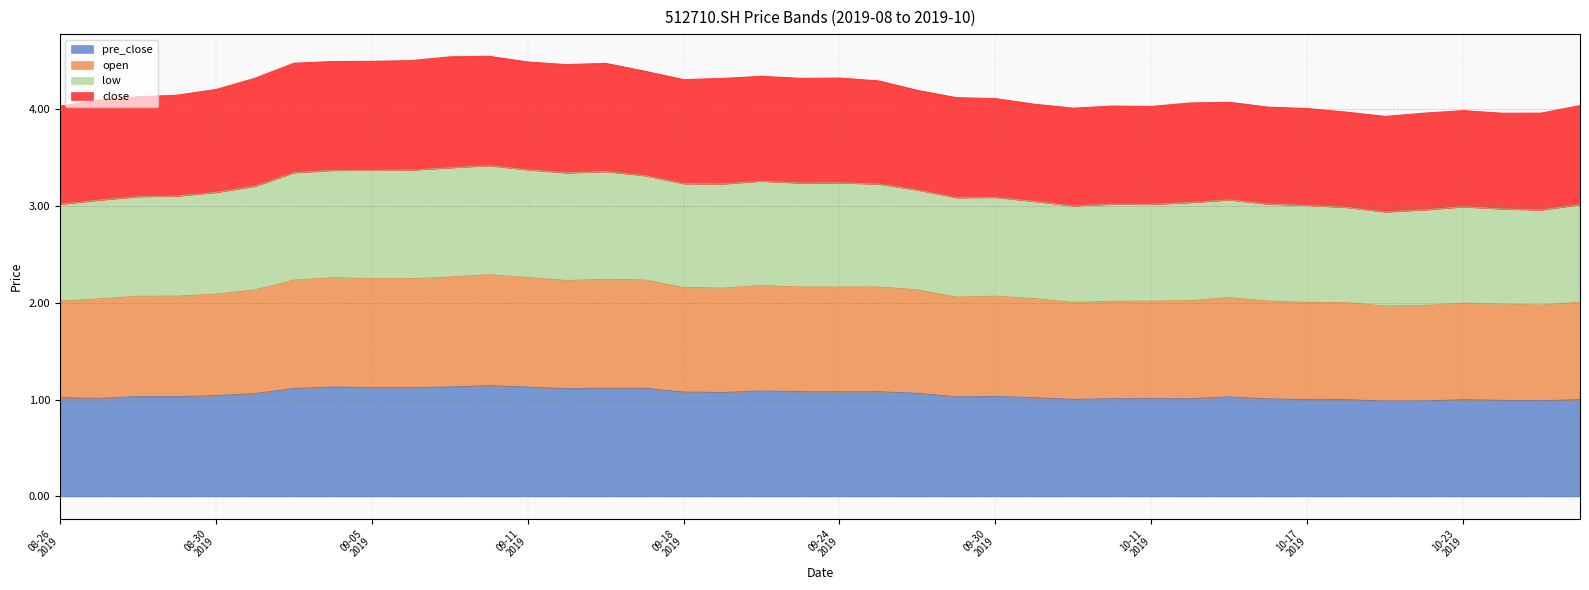

Where is the first local maximum for low?

20190910